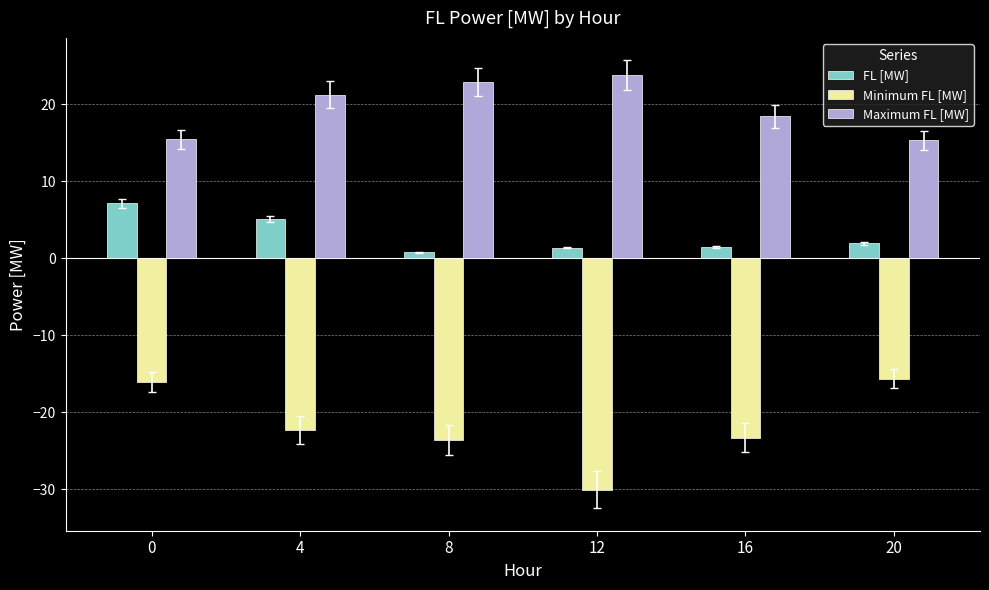

What is the minimum value shown in the chart?

-30.1